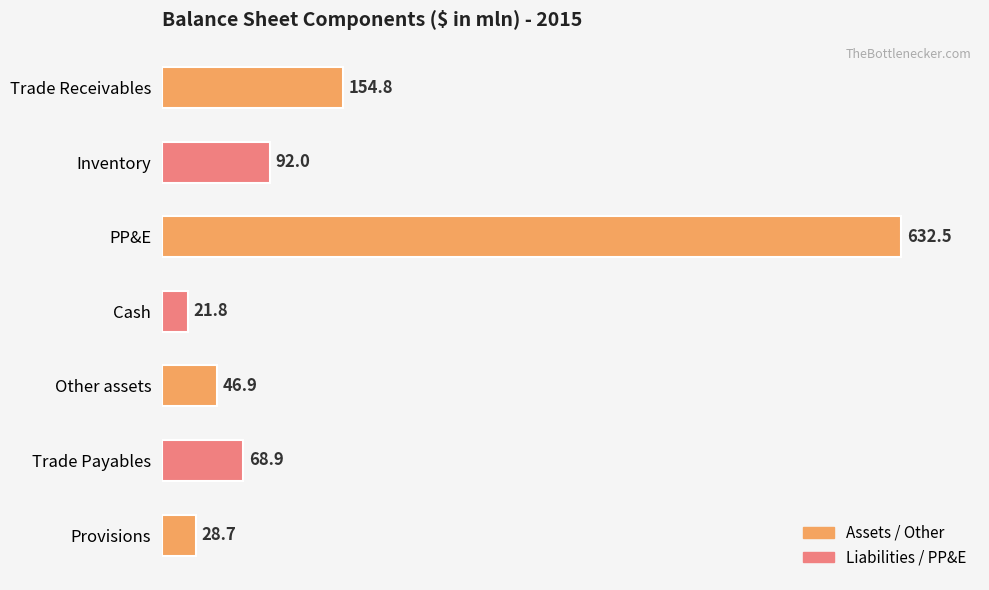

What is the greatest value displayed?

632.5